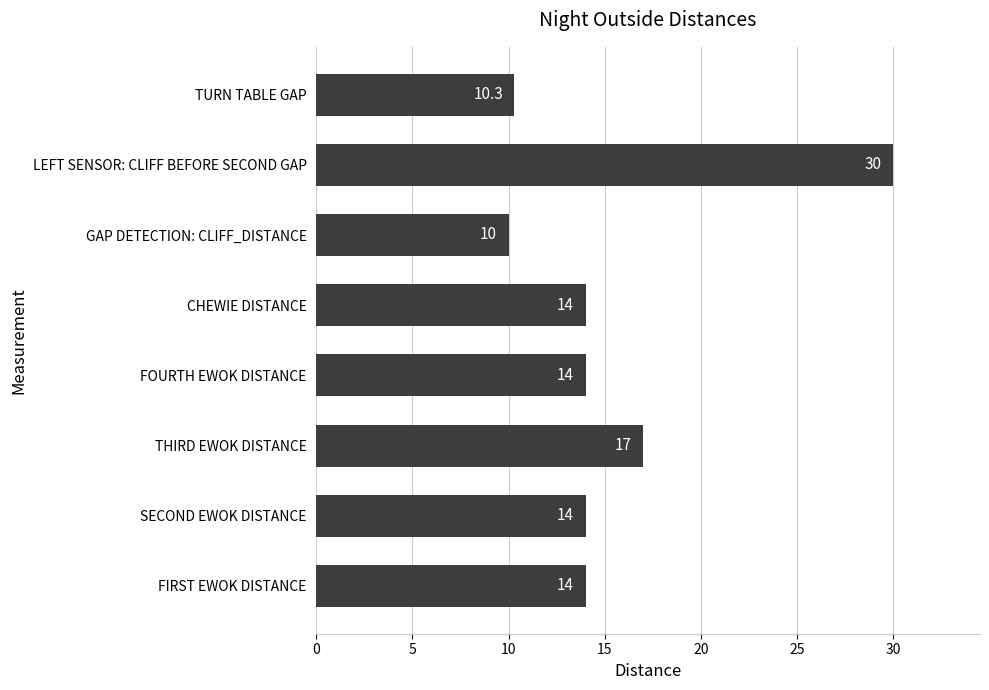

Which category has the highest value across all series?

LEFT SENSOR: CLIFF BEFORE SECOND GAP